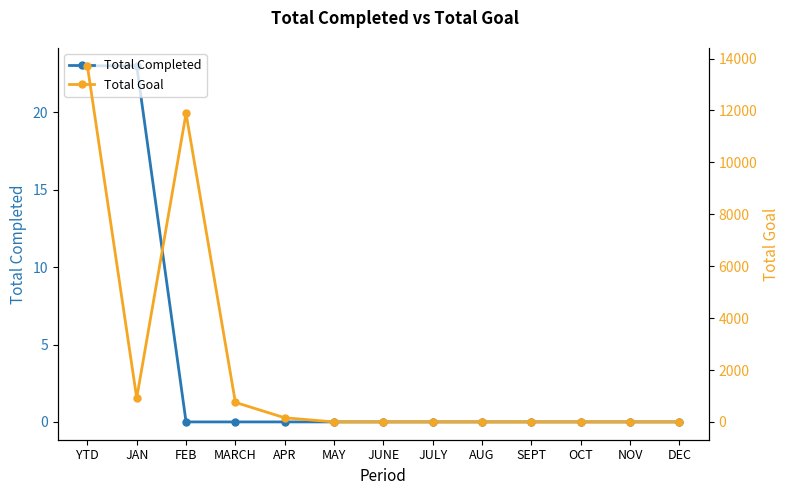

What are all the series names shown in the legend?

Total Completed, Total Goal